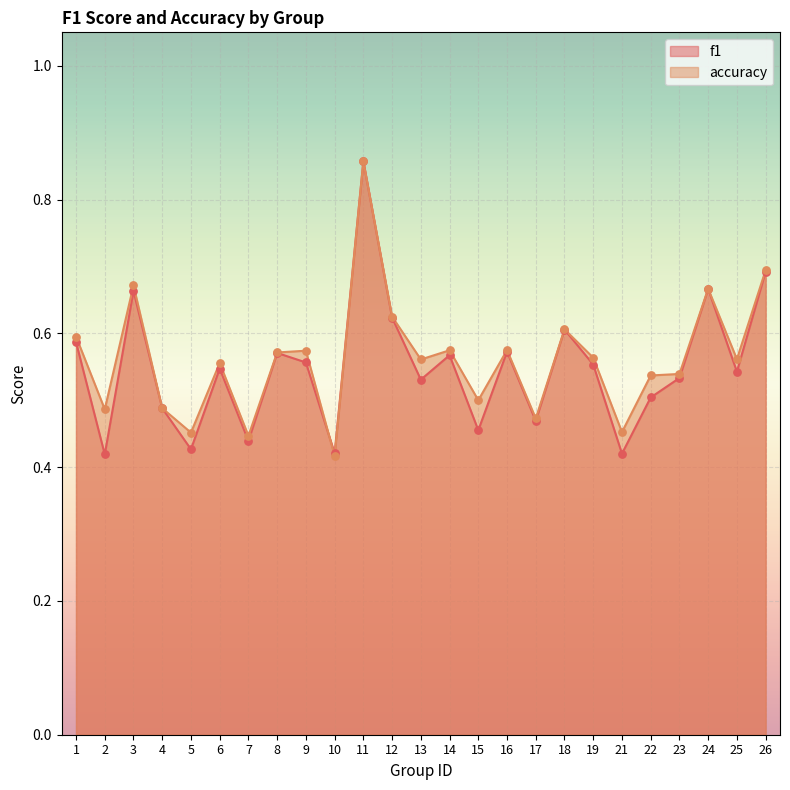

Which series contains the lowest Y value?

accuracy